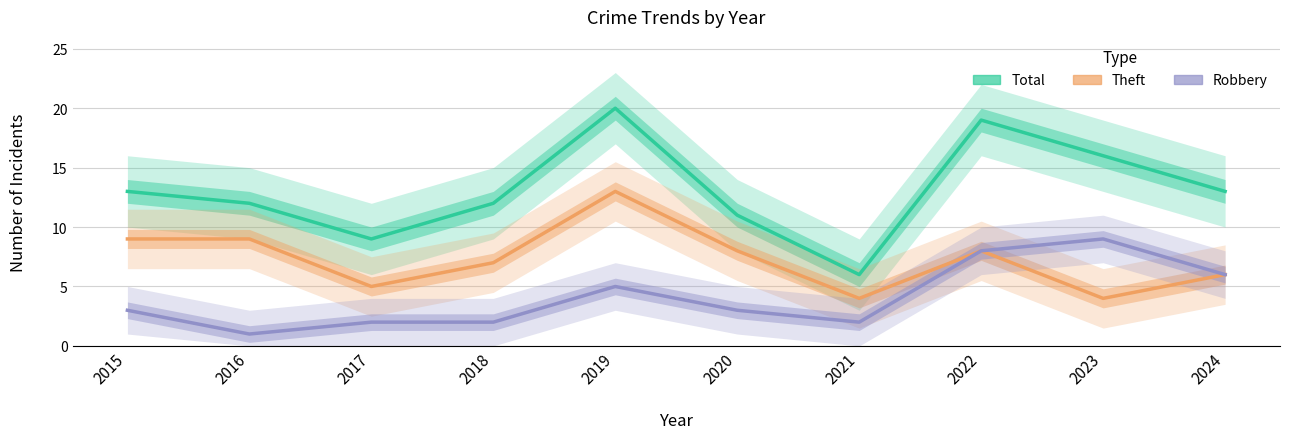

What is the approximate value of Total at 2024?

13